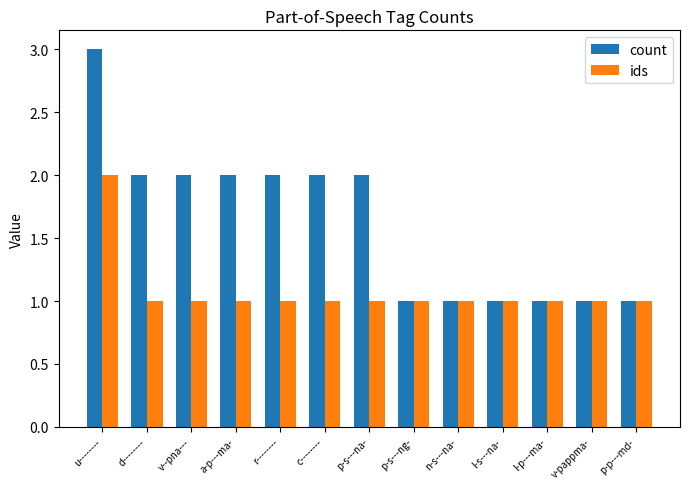

What is the label of the 12th bar from the left?

v-pappma-